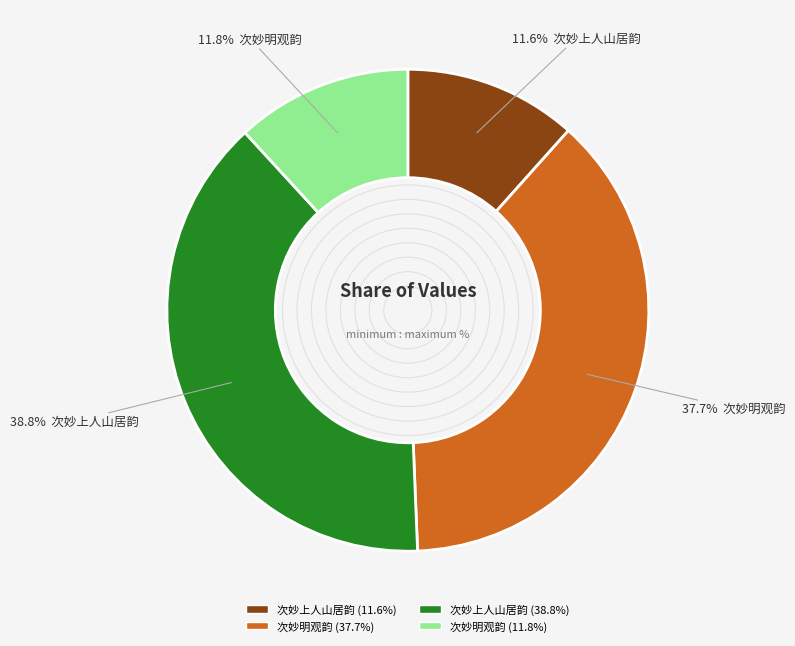

Is there a majority slice in this chart?

No